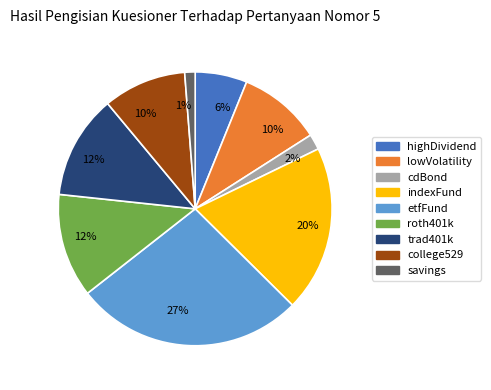

How many slices are in this pie chart?

9